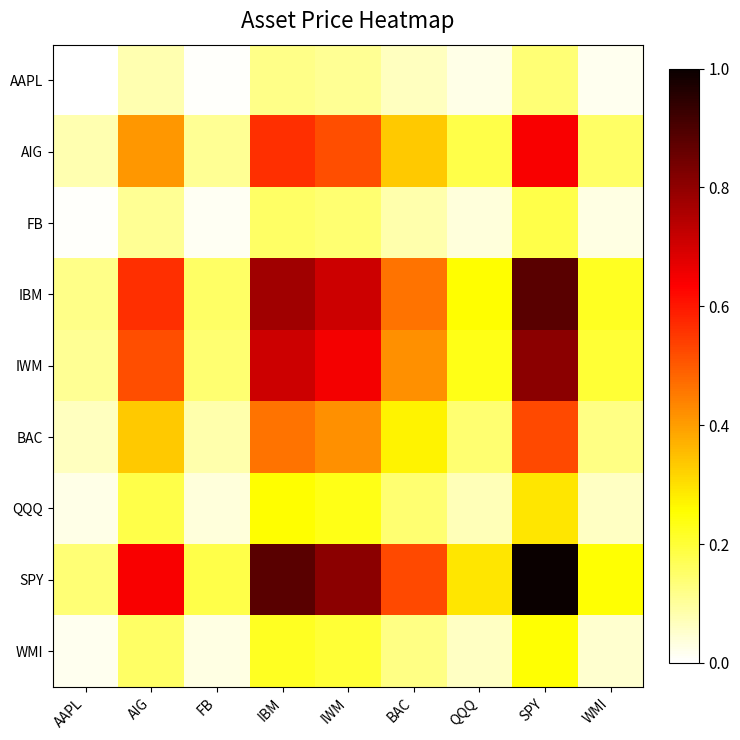

What is the difference between the highest and lowest values at QQQ?

0.3